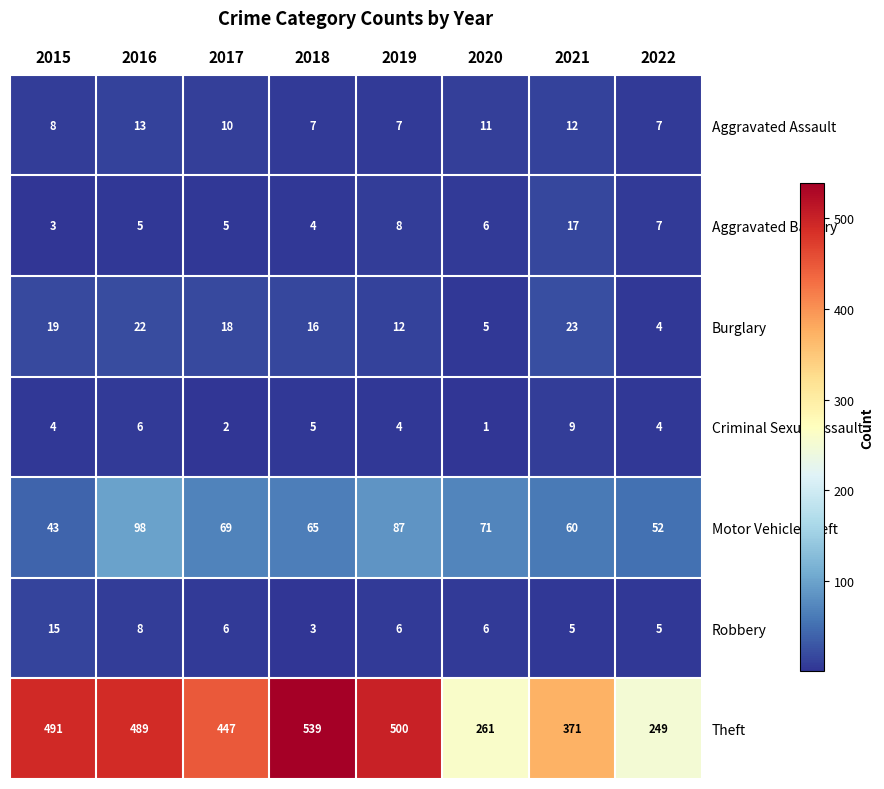

Rank the series by their maximum value, from lowest to highest.

Criminal Sexual Assault, Aggravated Assault, Robbery, Aggravated Battery, Burglary, Motor Vehicle Theft, Theft